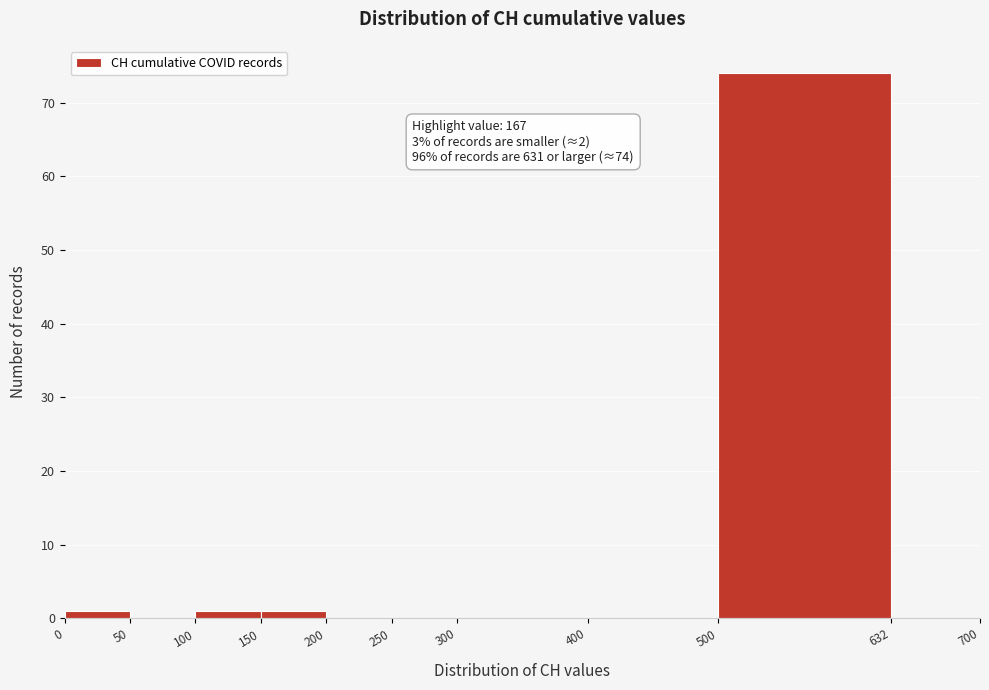

Which range on the x-axis has the tallest bar?

500 to 632